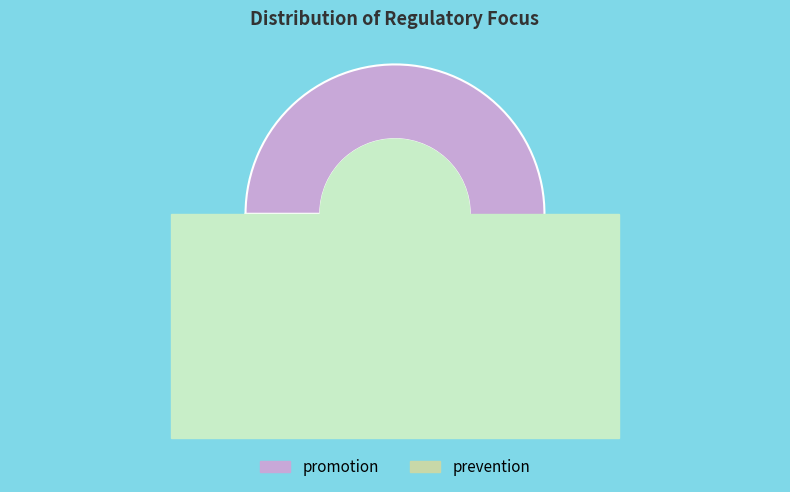

To the nearest percent, what is the difference between the largest and smallest slice percentages?

7%